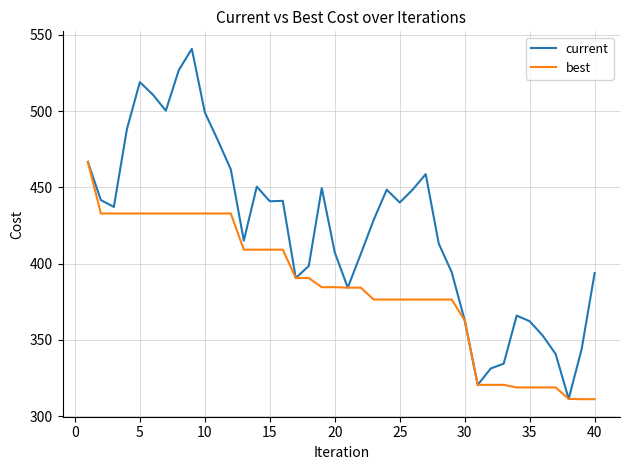

Count the number of data series in this chart.

2